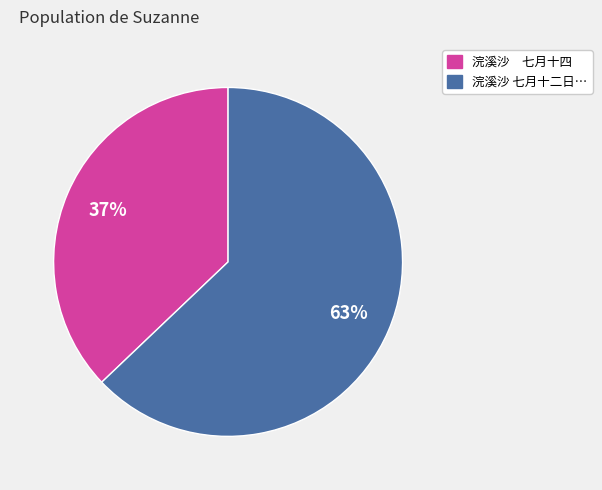

To the nearest percent, what is the difference between the largest and smallest slice percentages?

26%